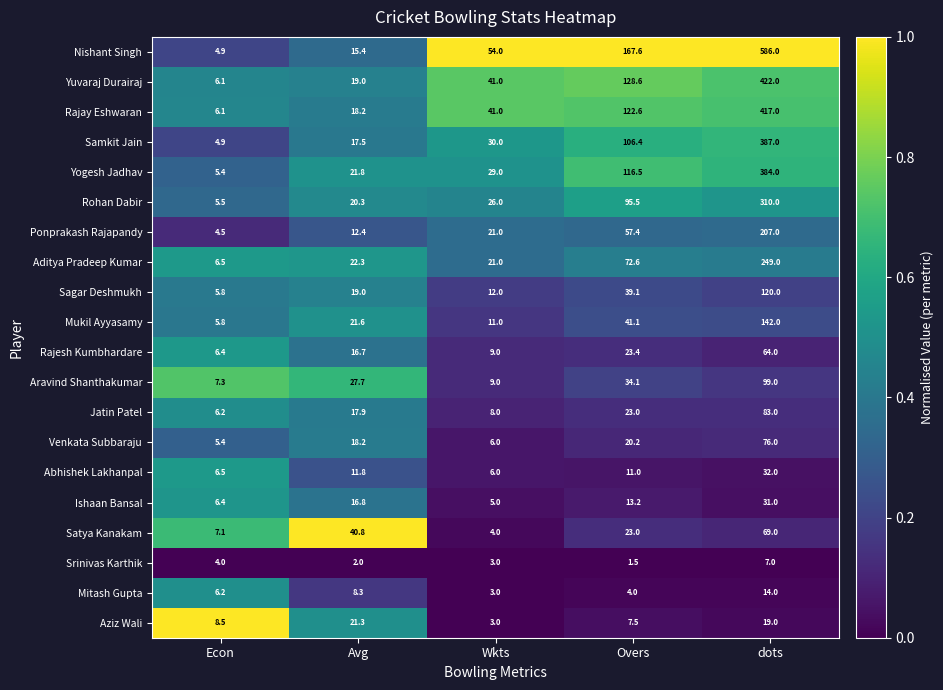

At which category is the sum across all series the highest?

dots